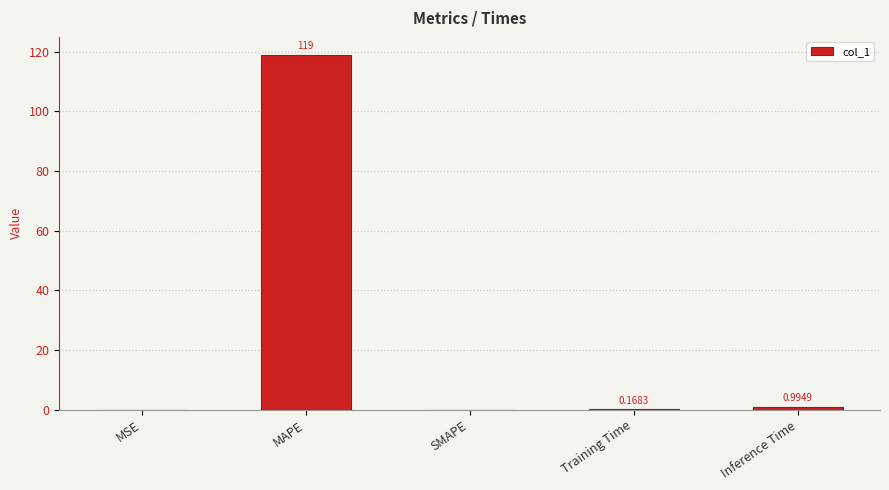

How many values are above zero?

4